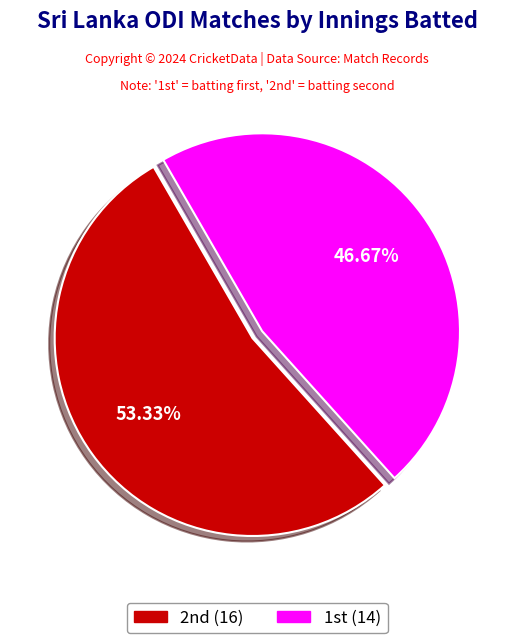

Which category has the biggest portion of the pie?

2nd